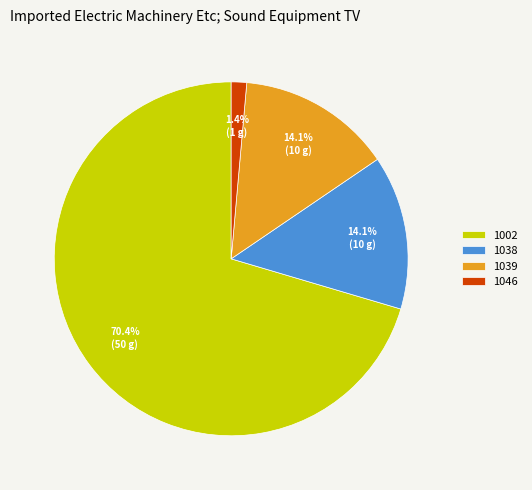

What is the largest slice in the pie chart?

1002